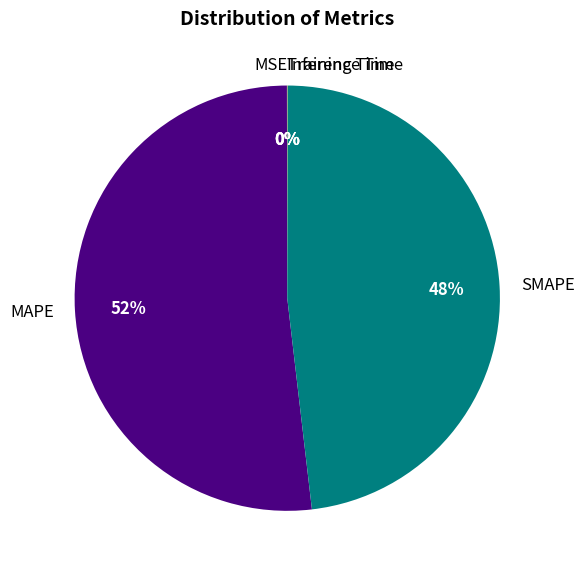

What is the largest slice in the pie chart?

MAPE